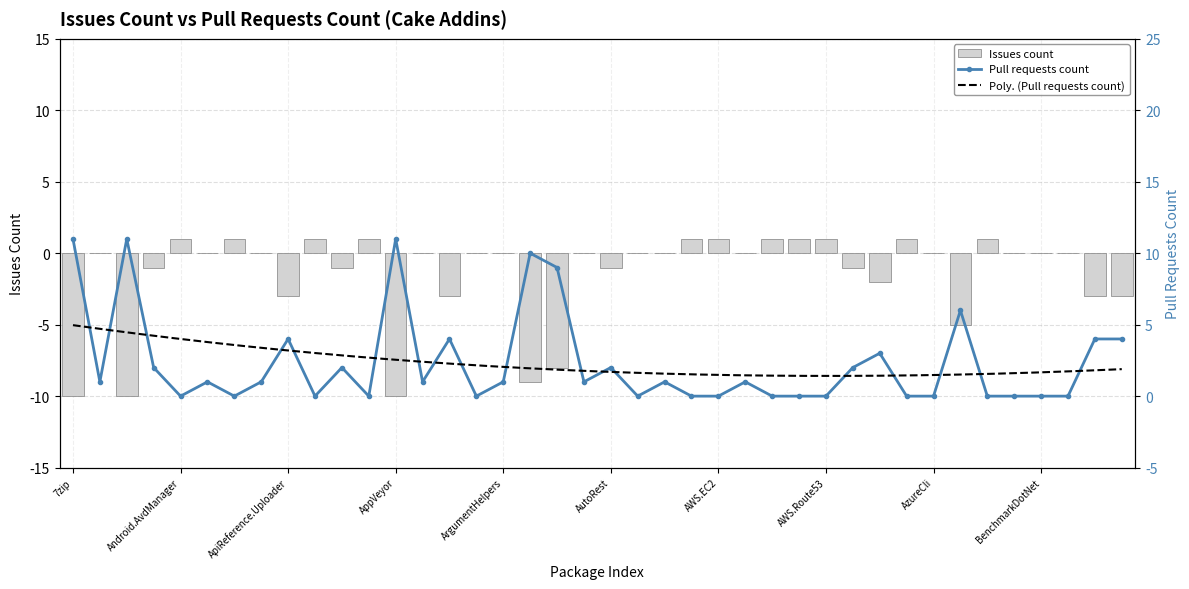

The Issues count series shows -2 at Cake.Android.Adb. True or false?

False